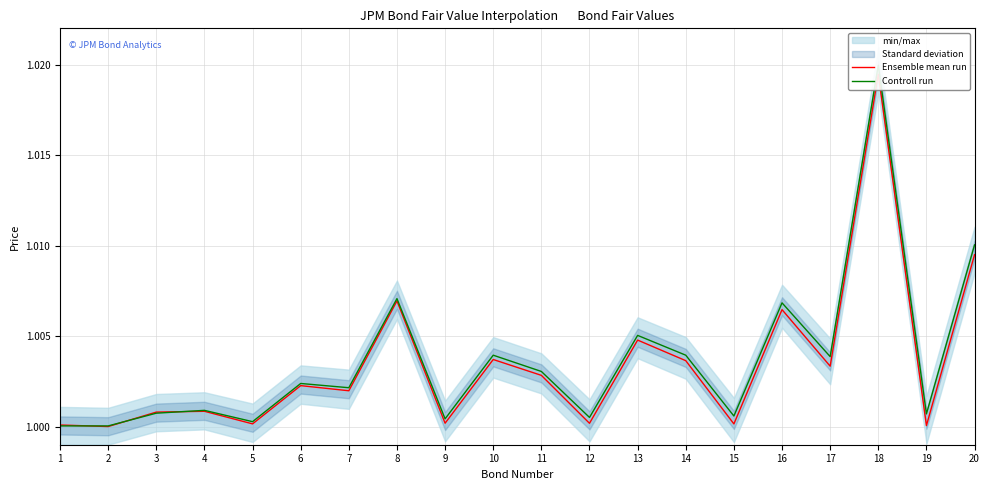

At which category is the sum across all series the highest?

18